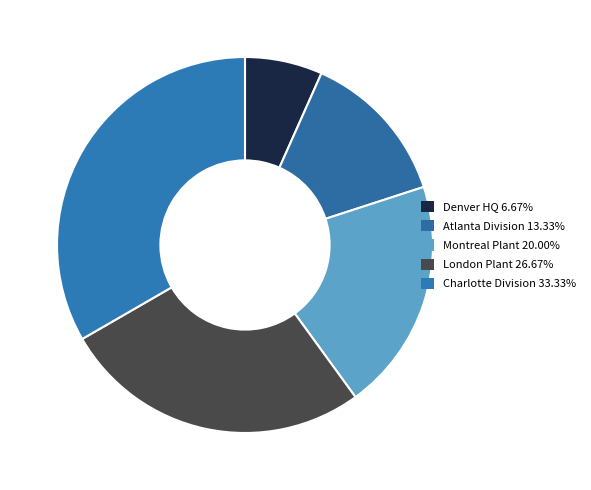

How many segments does this pie chart have?

5